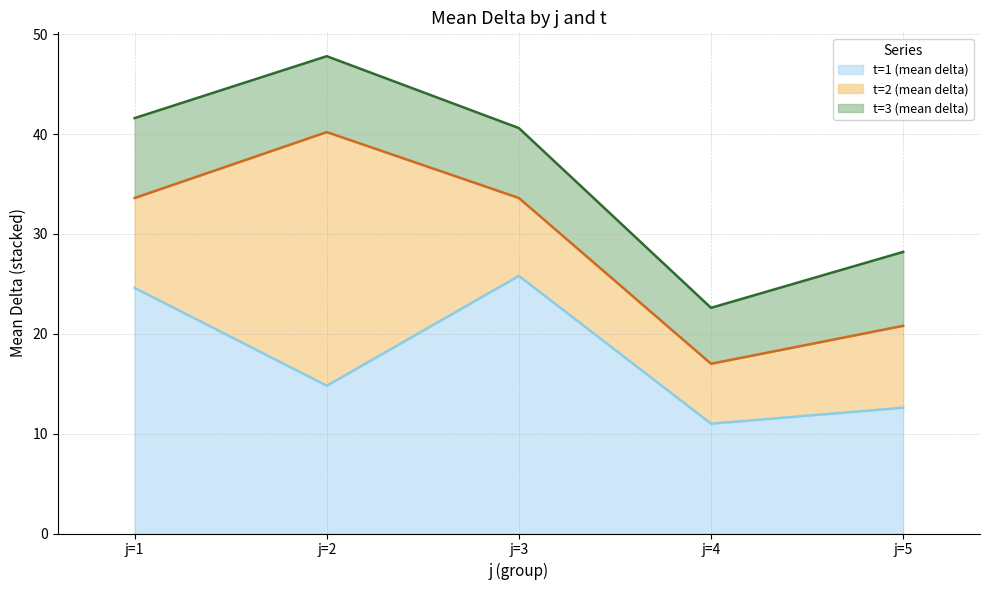

Is the value of t=3 (mean delta) at j=3 greater than the value of t=2 (mean delta) at j=4?

Yes